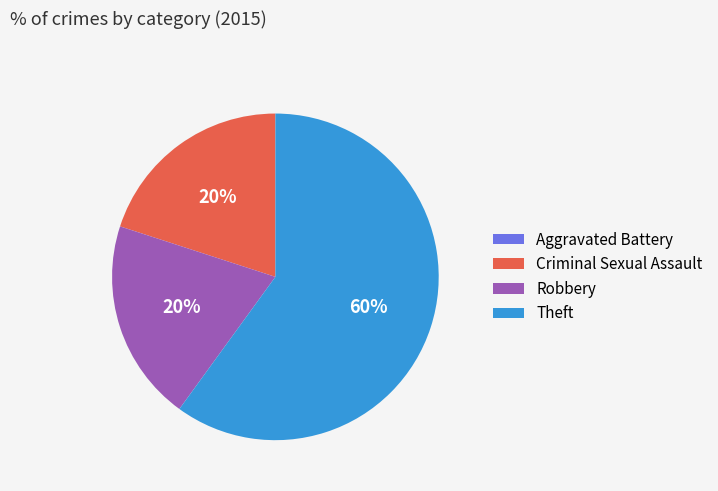

Does any single category account for the majority?

Yes